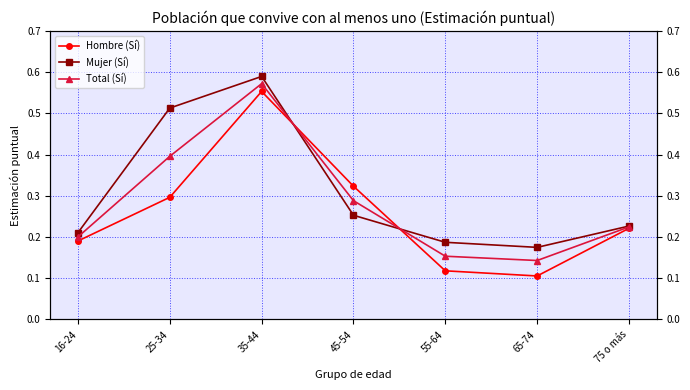

The Hombre (Sí) series shows 0.2 at 65-74. True or false?

False